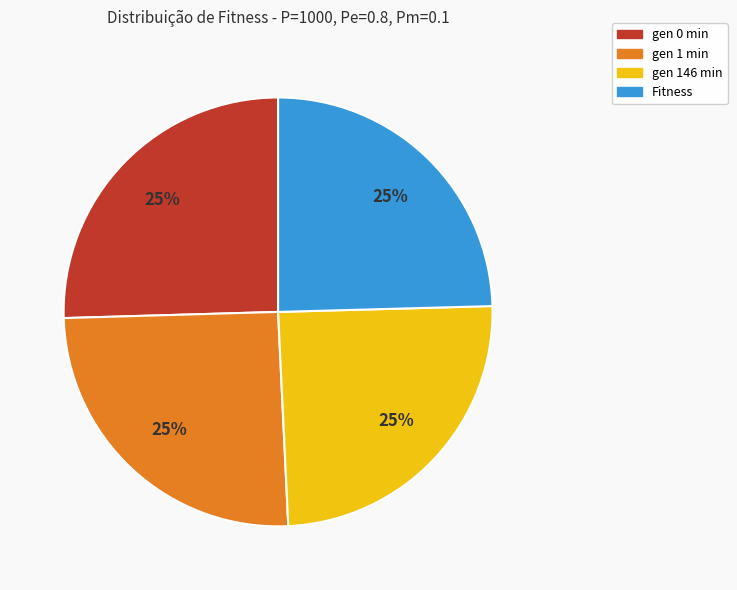

What is the ratio of the value at gen 0 min to the value at gen 1 min?

1.0